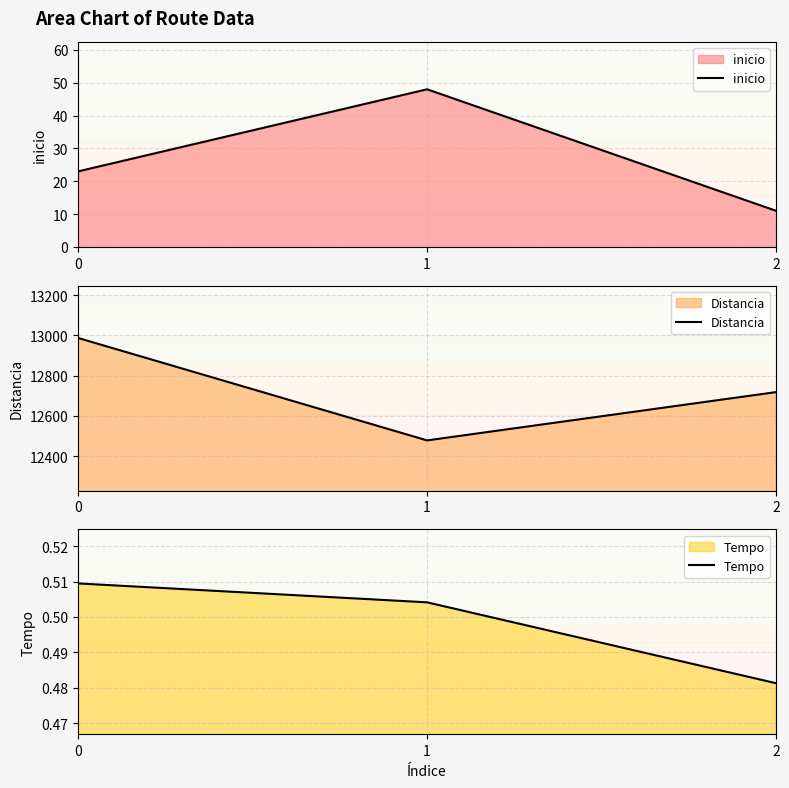

Reading left to right, extract all data points from this chart.

inicio: 23.0	48.0	11.0
Distancia: 12987.0	12478.0	12718.0
Tempo: 0.5	0.5	0.5